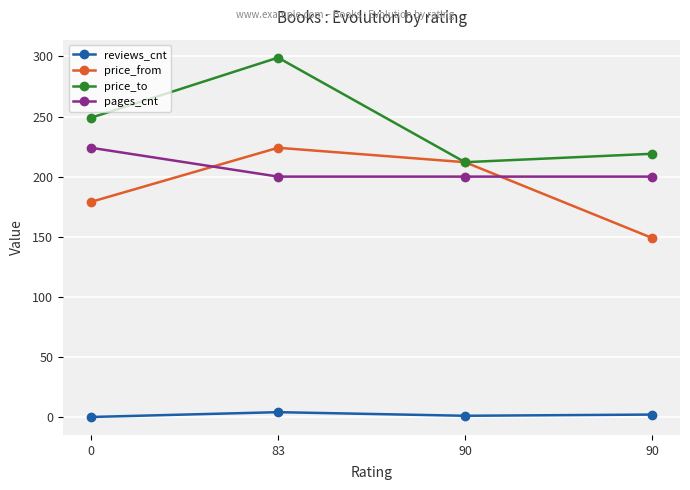

How many times do pages_cnt and price_from cross each other?

2